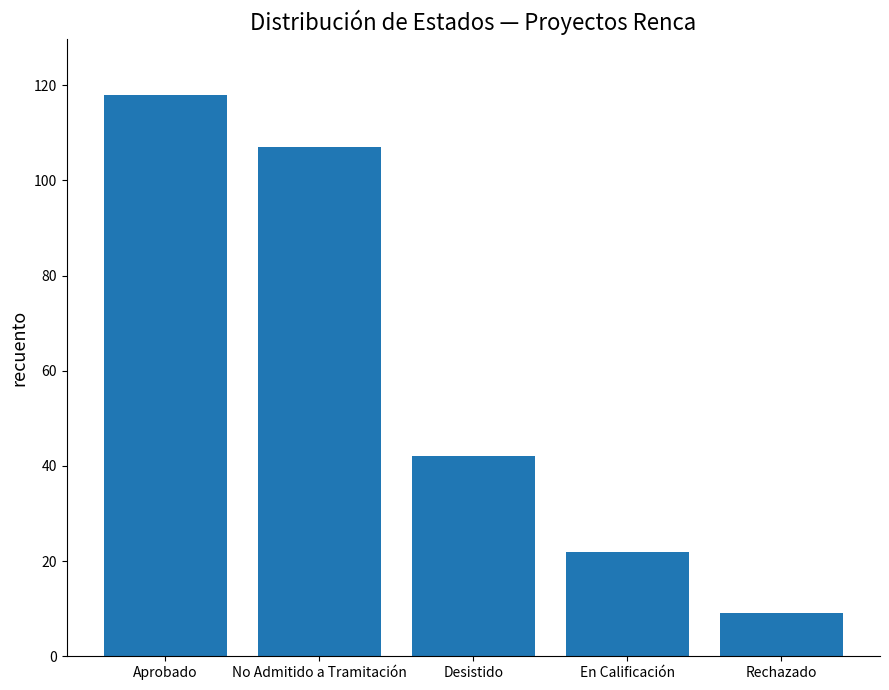

What position from the right is En Calificación?

2